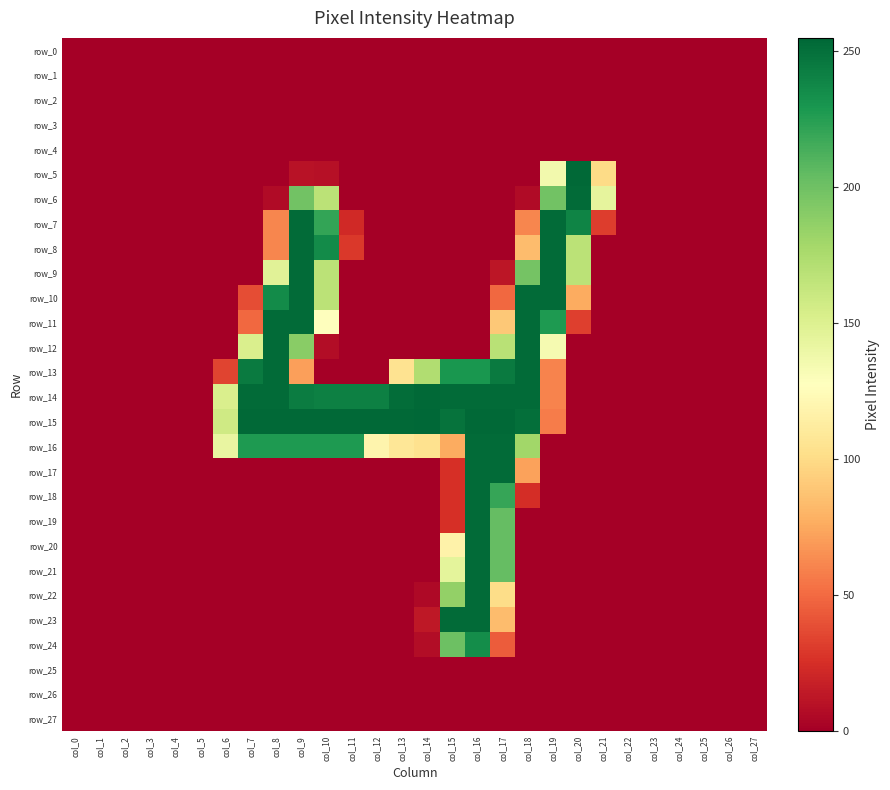

Reading left to right, what are all the values shown in this chart?

row_0: col_0=0	col_1=0	col_2=0	col_3=0	col_4=0	col_5=0	col_6=0	col_7=0	col_8=0	col_9=0	col_10=0	col_11=0	col_12=0	col_13=0	col_14=0	col_15=0	col_16=0	col_17=0	col_18=0	col_19=0	col_20=0	col_21=0	col_22=0	col_23=0	col_24=0	col_25=0	col_26=0	col_27=0
row_1: col_0=0	col_1=0	col_2=0	col_3=0	col_4=0	col_5=0	col_6=0	col_7=0	col_8=0	col_9=0	col_10=0	col_11=0	col_12=0	col_13=0	col_14=0	col_15=0	col_16=0	col_17=0	col_18=0	col_19=0	col_20=0	col_21=0	col_22=0	col_23=0	col_24=0	col_25=0	col_26=0	col_27=0
row_2: col_0=0	col_1=0	col_2=0	col_3=0	col_4=0	col_5=0	col_6=0	col_7=0	col_8=0	col_9=0	col_10=0	col_11=0	col_12=0	col_13=0	col_14=0	col_15=0	col_16=0	col_17=0	col_18=0	col_19=0	col_20=0	col_21=0	col_22=0	col_23=0	col_24=0	col_25=0	col_26=0	col_27=0
row_3: col_0=0	col_1=0	col_2=0	col_3=0	col_4=0	col_5=0	col_6=0	col_7=0	col_8=0	col_9=0	col_10=0	col_11=0	col_12=0	col_13=0	col_14=0	col_15=0	col_16=0	col_17=0	col_18=0	col_19=0	col_20=0	col_21=0	col_22=0	col_23=0	col_24=0	col_25=0	col_26=0	col_27=0
row_4: col_0=0	col_1=0	col_2=0	col_3=0	col_4=0	col_5=0	col_6=0	col_7=0	col_8=0	col_9=0	col_10=0	col_11=0	col_12=0	col_13=0	col_14=0	col_15=0	col_16=0	col_17=0	col_18=0	col_19=0	col_20=0	col_21=0	col_22=0	col_23=0	col_24=0	col_25=0	col_26=0	col_27=0
row_5: col_0=0	col_1=0	col_2=0	col_3=0	col_4=0	col_5=0	col_6=0	col_7=0	col_8=0	col_9=10	col_10=9	col_11=0	col_12=0	col_13=0	col_14=0	col_15=0	col_16=0	col_17=0	col_18=0	col_19=136	col_20=254	col_21=100	col_22=0	col_23=0	col_24=0	col_25=0	col_26=0	col_27=0
row_6: col_0=0	col_1=0	col_2=0	col_3=0	col_4=0	col_5=0	col_6=0	col_7=0	col_8=6	col_9=199	col_10=168	col_11=0	col_12=0	col_13=0	col_14=0	col_15=0	col_16=0	col_17=0	col_18=6	col_19=199	col_20=253	col_21=144	col_22=0	col_23=0	col_24=0	col_25=0	col_26=0	col_27=0
row_7: col_0=0	col_1=0	col_2=0	col_3=0	col_4=0	col_5=0	col_6=0	col_7=0	col_8=61	col_9=253	col_10=221	col_11=22	col_12=0	col_13=0	col_14=0	col_15=0	col_16=0	col_17=0	col_18=61	col_19=253	col_20=240	col_21=31	col_22=0	col_23=0	col_24=0	col_25=0	col_26=0	col_27=0
row_8: col_0=0	col_1=0	col_2=0	col_3=0	col_4=0	col_5=0	col_6=0	col_7=0	col_8=61	col_9=253	col_10=236	col_11=29	col_12=0	col_13=0	col_14=0	col_15=0	col_16=0	col_17=0	col_18=84	col_19=253	col_20=168	col_21=0	col_22=0	col_23=0	col_24=0	col_25=0	col_26=0	col_27=0
row_9: col_0=0	col_1=0	col_2=0	col_3=0	col_4=0	col_5=0	col_6=0	col_7=0	col_8=147	col_9=253	col_10=168	col_11=0	col_12=0	col_13=0	col_14=0	col_15=0	col_16=0	col_17=12	col_18=198	col_19=253	col_20=168	col_21=0	col_22=0	col_23=0	col_24=0	col_25=0	col_26=0	col_27=0
row_10: col_0=0	col_1=0	col_2=0	col_3=0	col_4=0	col_5=0	col_6=0	col_7=38	col_8=236	col_9=253	col_10=168	col_11=0	col_12=0	col_13=0	col_14=0	col_15=0	col_16=0	col_17=49	col_18=253	col_19=253	col_20=76	col_21=0	col_22=0	col_23=0	col_24=0	col_25=0	col_26=0	col_27=0
row_11: col_0=0	col_1=0	col_2=0	col_3=0	col_4=0	col_5=0	col_6=0	col_7=49	col_8=253	col_9=253	col_10=128	col_11=0	col_12=0	col_13=0	col_14=0	col_15=0	col_16=0	col_17=90	col_18=253	col_19=228	col_20=32	col_21=0	col_22=0	col_23=0	col_24=0	col_25=0	col_26=0	col_27=0
row_12: col_0=0	col_1=0	col_2=0	col_3=0	col_4=0	col_5=0	col_6=0	col_7=152	col_8=253	col_9=190	col_10=7	col_11=0	col_12=0	col_13=0	col_14=0	col_15=0	col_16=0	col_17=169	col_18=253	col_19=134	col_20=0	col_21=0	col_22=0	col_23=0	col_24=0	col_25=0	col_26=0	col_27=0
row_13: col_0=0	col_1=0	col_2=0	col_3=0	col_4=0	col_5=0	col_6=34	col_7=245	col_8=253	col_9=71	col_10=0	col_11=0	col_12=0	col_13=105	col_14=173	col_15=230	col_16=230	col_17=245	col_18=253	col_19=60	col_20=0	col_21=0	col_22=0	col_23=0	col_24=0	col_25=0	col_26=0	col_27=0
row_14: col_0=0	col_1=0	col_2=0	col_3=0	col_4=0	col_5=0	col_6=152	col_7=253	col_8=253	col_9=244	col_10=242	col_11=242	col_12=242	col_13=252	col_14=254	col_15=253	col_16=253	col_17=253	col_18=253	col_19=60	col_20=0	col_21=0	col_22=0	col_23=0	col_24=0	col_25=0	col_26=0	col_27=0
row_15: col_0=0	col_1=0	col_2=0	col_3=0	col_4=0	col_5=0	col_6=158	col_7=254	col_8=254	col_9=254	col_10=254	col_11=254	col_12=254	col_13=254	col_14=255	col_15=249	col_16=254	col_17=254	col_18=251	col_19=57	col_20=0	col_21=0	col_22=0	col_23=0	col_24=0	col_25=0	col_26=0	col_27=0
row_16: col_0=0	col_1=0	col_2=0	col_3=0	col_4=0	col_5=0	col_6=142	col_7=228	col_8=228	col_9=228	col_10=228	col_11=228	col_12=119	col_13=108	col_14=104	col_15=76	col_16=253	col_17=253	col_18=180	col_19=0	col_20=0	col_21=0	col_22=0	col_23=0	col_24=0	col_25=0	col_26=0	col_27=0
row_17: col_0=0	col_1=0	col_2=0	col_3=0	col_4=0	col_5=0	col_6=0	col_7=0	col_8=0	col_9=0	col_10=0	col_11=0	col_12=0	col_13=0	col_14=0	col_15=25	col_16=253	col_17=253	col_18=72	col_19=0	col_20=0	col_21=0	col_22=0	col_23=0	col_24=0	col_25=0	col_26=0	col_27=0
row_18: col_0=0	col_1=0	col_2=0	col_3=0	col_4=0	col_5=0	col_6=0	col_7=0	col_8=0	col_9=0	col_10=0	col_11=0	col_12=0	col_13=0	col_14=0	col_15=25	col_16=253	col_17=220	col_18=24	col_19=0	col_20=0	col_21=0	col_22=0	col_23=0	col_24=0	col_25=0	col_26=0	col_27=0
row_19: col_0=0	col_1=0	col_2=0	col_3=0	col_4=0	col_5=0	col_6=0	col_7=0	col_8=0	col_9=0	col_10=0	col_11=0	col_12=0	col_13=0	col_14=0	col_15=25	col_16=253	col_17=204	col_18=0	col_19=0	col_20=0	col_21=0	col_22=0	col_23=0	col_24=0	col_25=0	col_26=0	col_27=0
row_20: col_0=0	col_1=0	col_2=0	col_3=0	col_4=0	col_5=0	col_6=0	col_7=0	col_8=0	col_9=0	col_10=0	col_11=0	col_12=0	col_13=0	col_14=0	col_15=117	col_16=253	col_17=204	col_18=0	col_19=0	col_20=0	col_21=0	col_22=0	col_23=0	col_24=0	col_25=0	col_26=0	col_27=0
row_21: col_0=0	col_1=0	col_2=0	col_3=0	col_4=0	col_5=0	col_6=0	col_7=0	col_8=0	col_9=0	col_10=0	col_11=0	col_12=0	col_13=0	col_14=0	col_15=145	col_16=253	col_17=204	col_18=0	col_19=0	col_20=0	col_21=0	col_22=0	col_23=0	col_24=0	col_25=0	col_26=0	col_27=0
row_22: col_0=0	col_1=0	col_2=0	col_3=0	col_4=0	col_5=0	col_6=0	col_7=0	col_8=0	col_9=0	col_10=0	col_11=0	col_12=0	col_13=0	col_14=5	col_15=186	col_16=253	col_17=101	col_18=0	col_19=0	col_20=0	col_21=0	col_22=0	col_23=0	col_24=0	col_25=0	col_26=0	col_27=0
row_23: col_0=0	col_1=0	col_2=0	col_3=0	col_4=0	col_5=0	col_6=0	col_7=0	col_8=0	col_9=0	col_10=0	col_11=0	col_12=0	col_13=0	col_14=13	col_15=253	col_16=253	col_17=84	col_18=0	col_19=0	col_20=0	col_21=0	col_22=0	col_23=0	col_24=0	col_25=0	col_26=0	col_27=0
row_24: col_0=0	col_1=0	col_2=0	col_3=0	col_4=0	col_5=0	col_6=0	col_7=0	col_8=0	col_9=0	col_10=0	col_11=0	col_12=0	col_13=0	col_14=7	col_15=201	col_16=235	col_17=44	col_18=0	col_19=0	col_20=0	col_21=0	col_22=0	col_23=0	col_24=0	col_25=0	col_26=0	col_27=0
row_25: col_0=0	col_1=0	col_2=0	col_3=0	col_4=0	col_5=0	col_6=0	col_7=0	col_8=0	col_9=0	col_10=0	col_11=0	col_12=0	col_13=0	col_14=0	col_15=0	col_16=0	col_17=0	col_18=0	col_19=0	col_20=0	col_21=0	col_22=0	col_23=0	col_24=0	col_25=0	col_26=0	col_27=0
row_26: col_0=0	col_1=0	col_2=0	col_3=0	col_4=0	col_5=0	col_6=0	col_7=0	col_8=0	col_9=0	col_10=0	col_11=0	col_12=0	col_13=0	col_14=0	col_15=0	col_16=0	col_17=0	col_18=0	col_19=0	col_20=0	col_21=0	col_22=0	col_23=0	col_24=0	col_25=0	col_26=0	col_27=0
row_27: col_0=0	col_1=0	col_2=0	col_3=0	col_4=0	col_5=0	col_6=0	col_7=0	col_8=0	col_9=0	col_10=0	col_11=0	col_12=0	col_13=0	col_14=0	col_15=0	col_16=0	col_17=0	col_18=0	col_19=0	col_20=0	col_21=0	col_22=0	col_23=0	col_24=0	col_25=0	col_26=0	col_27=0